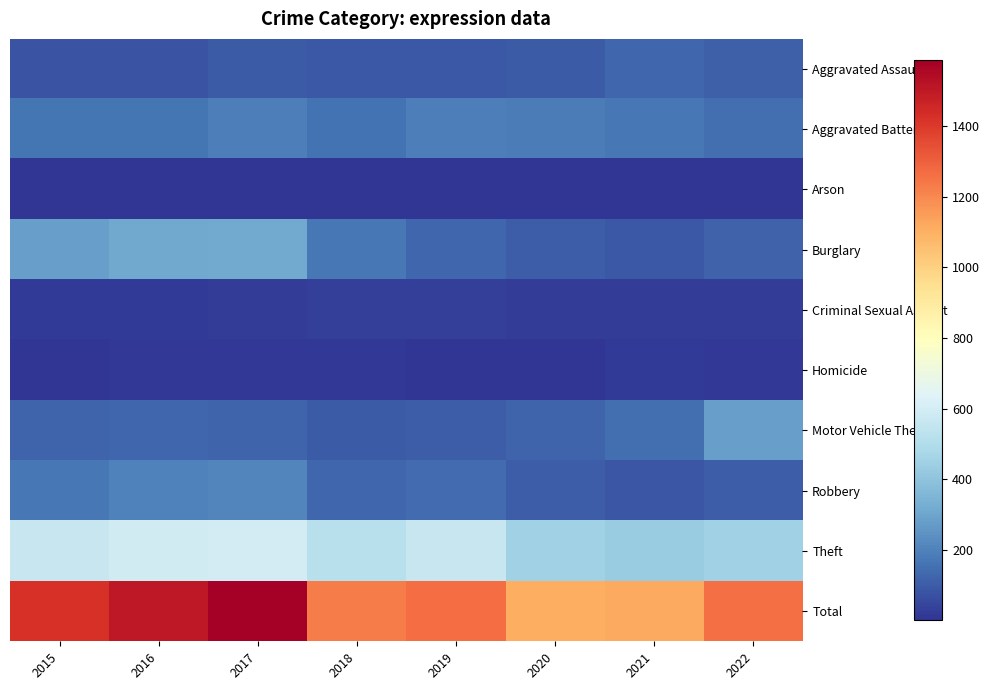

What is the difference between the highest and lowest values at 2021?

1114